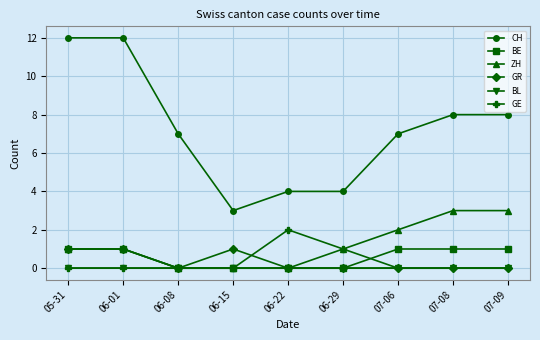

At which label is GE closest to 1?

06-29